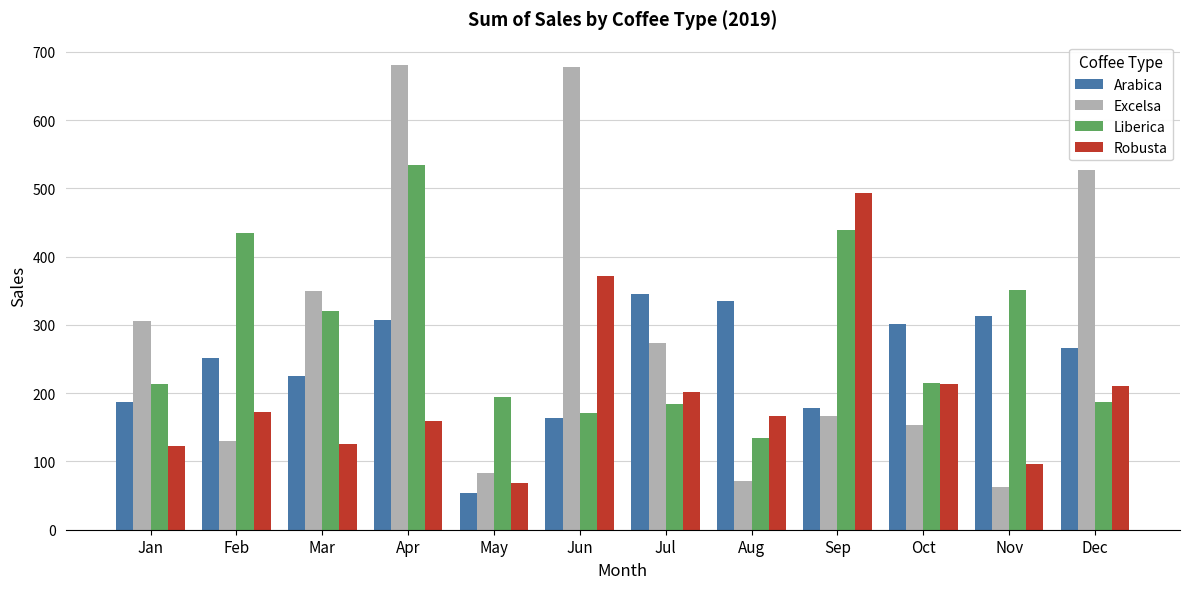

What is the minimum value for Robusta?

68.0